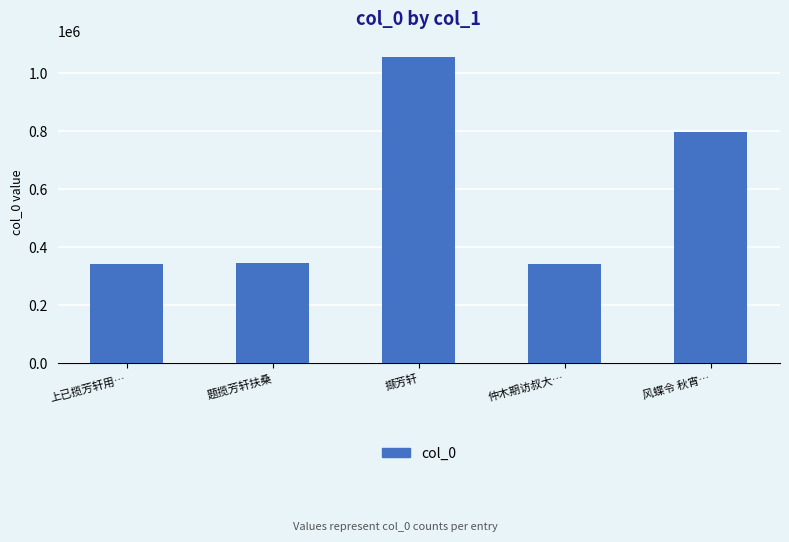

What is the ratio of the value at 仲木期访叔大… to the value at 上已揽芳轩用…?

1.0